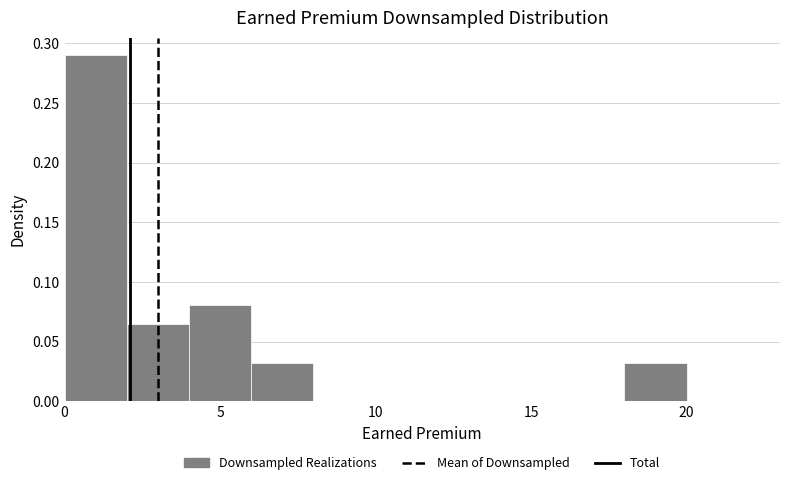

What is the height of the bar covering 4 to 6 on the x-axis? The values are not printed on the chart, so give them approximately, as read against the axis.

0.080